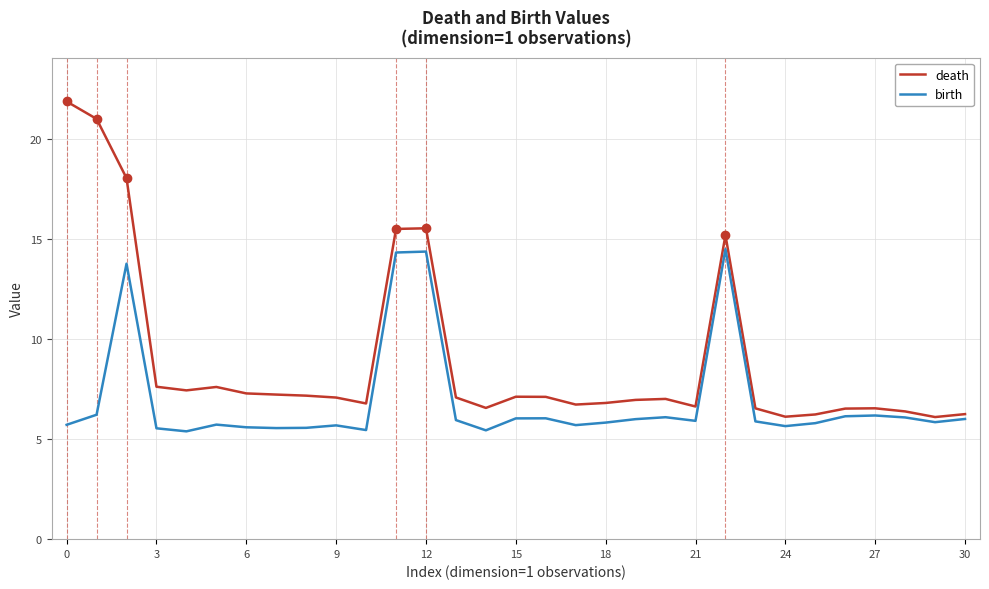

Count the number of categories in the chart.

31